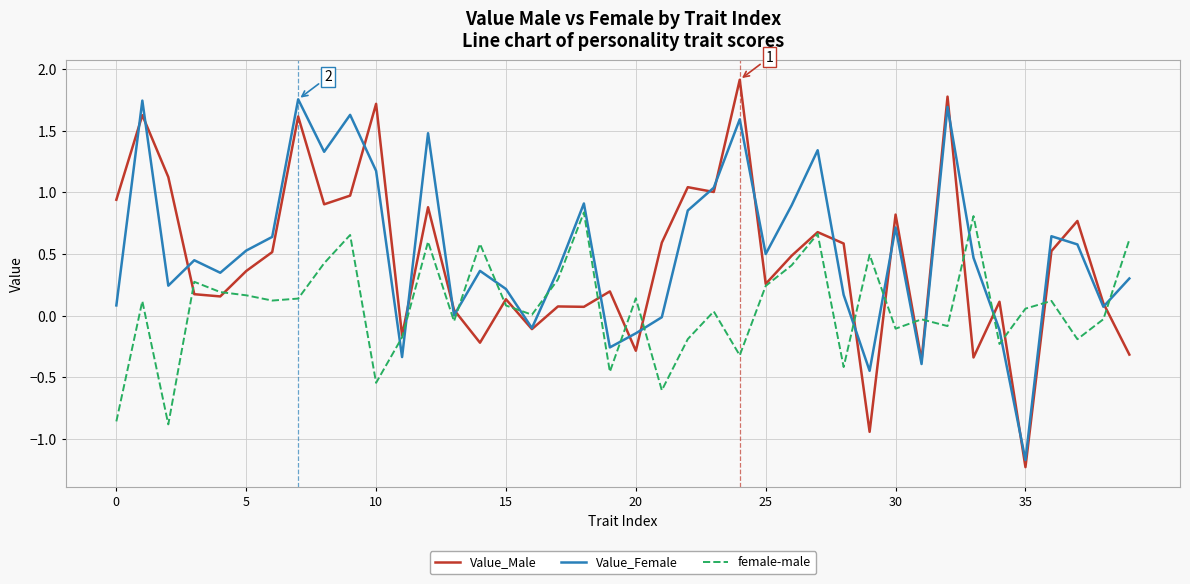

What is the difference between the second highest and second lowest values in the Value_Male series?

2.7